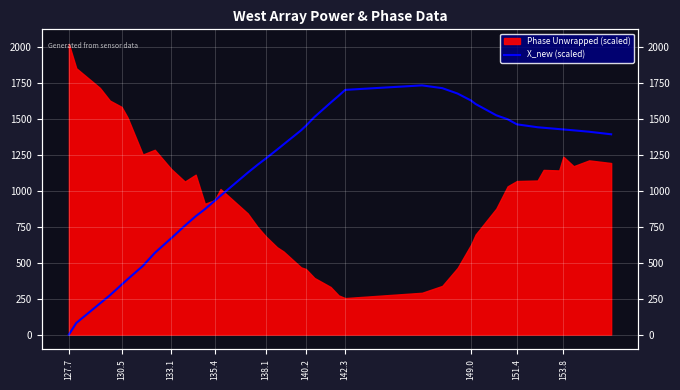

True or false: the data has more than 1 interior local peaks.

False